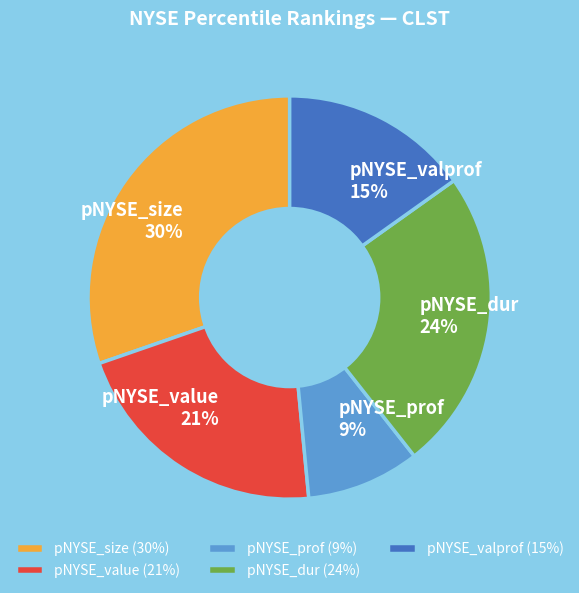

The pNYSE_value slice represents 10% of the pie. True or false?

False